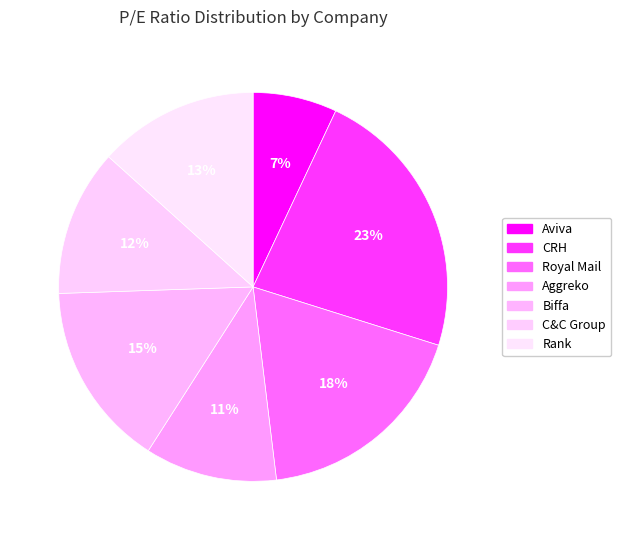

Which slice is the smallest?

Aviva